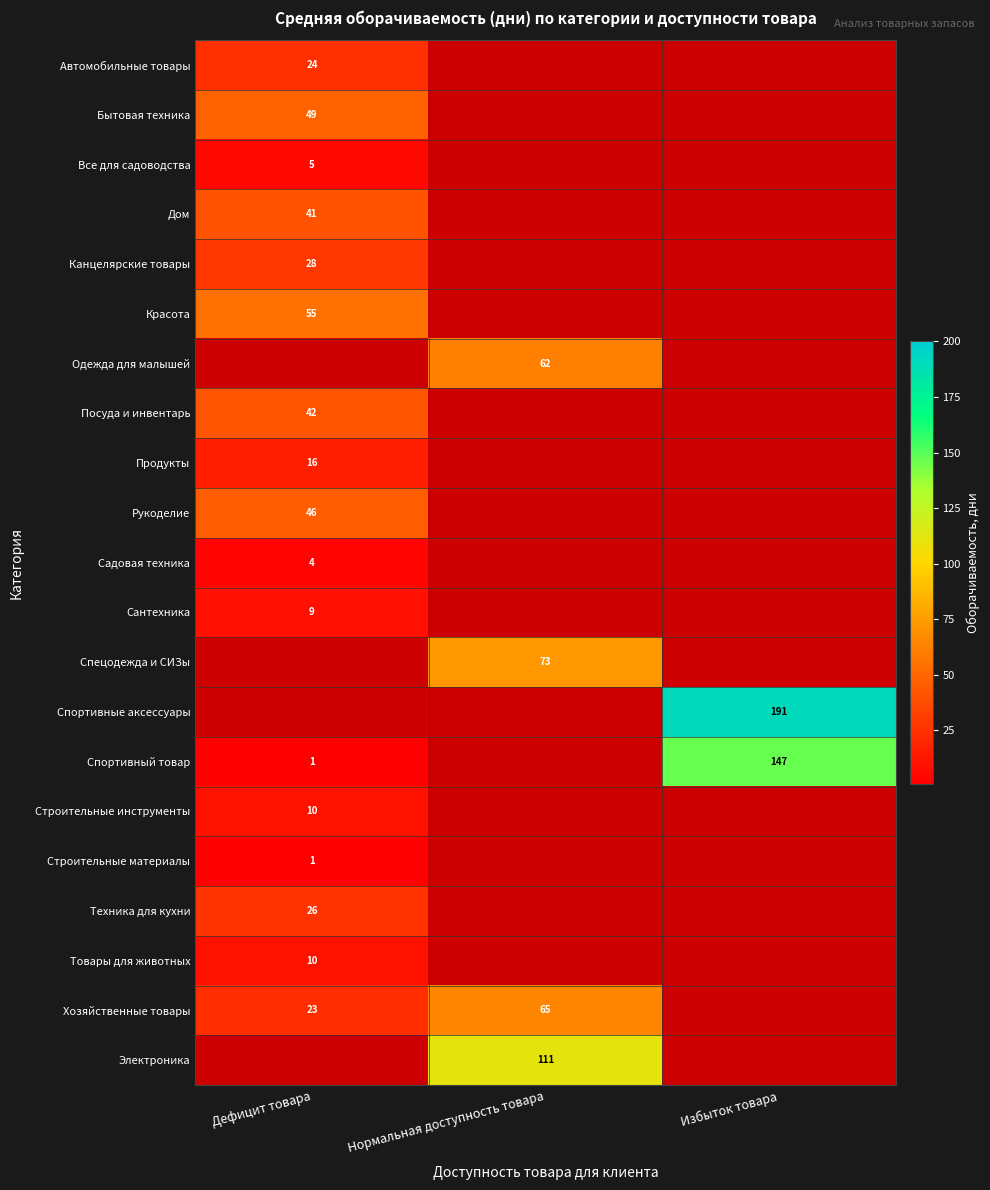

Count the number of data series in this chart.

21